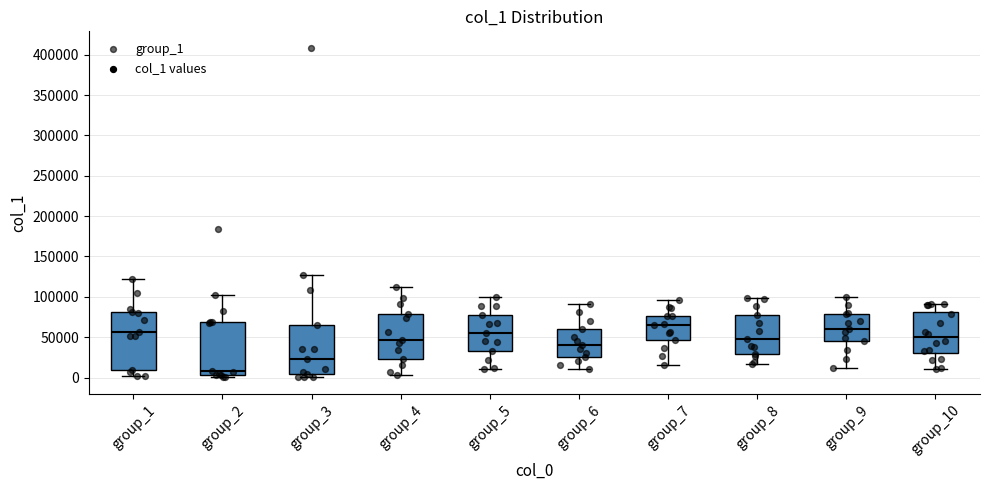

Which box has the highest median line?

group_7